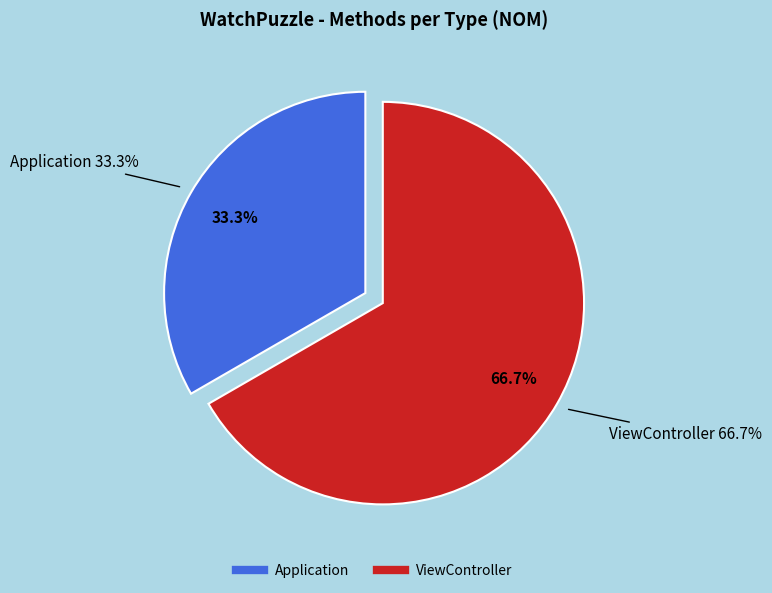

Which category accounts for the majority?

ViewController